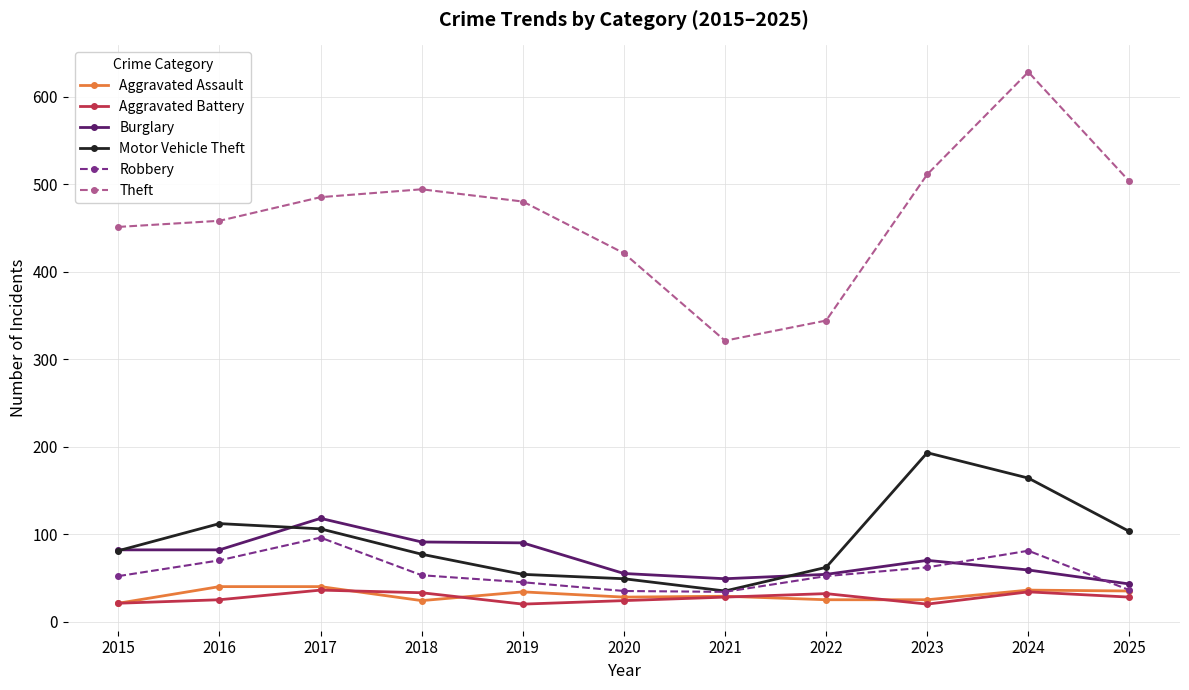

How many data points does each series have?

11